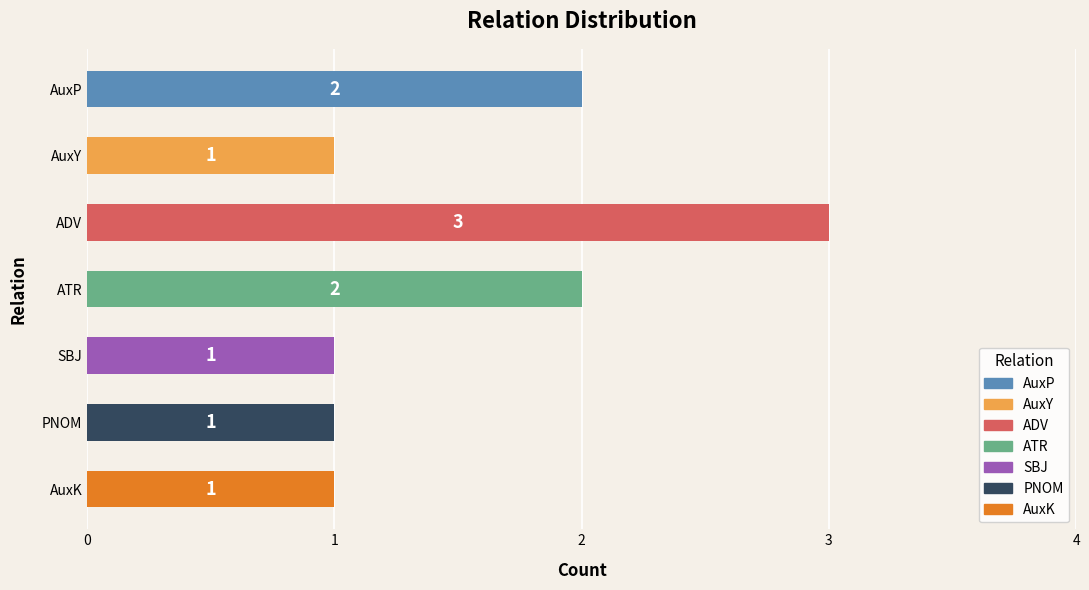

At which category does the chart reach its peak across all series?

ADV